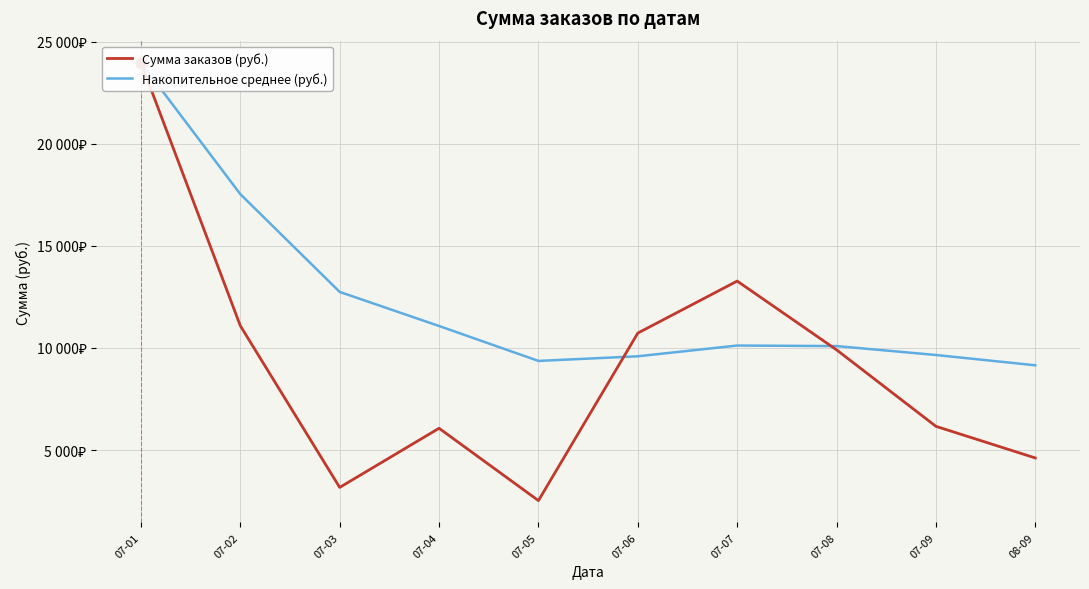

Which series has the largest Y range (max minus min)?

Сумма заказов (руб.)